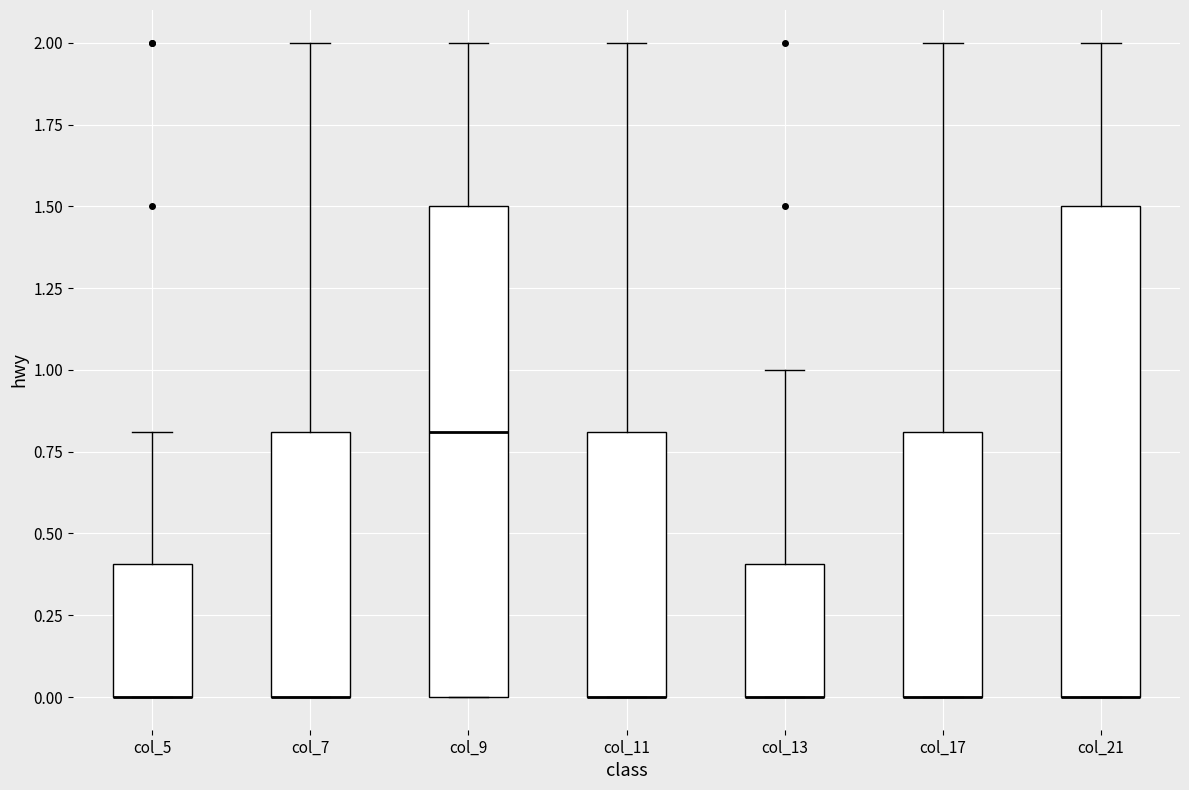

Reading left to right, transcribe this box plot: for each box, give where its median line is, the range the box spans, and where its two whiskers end, as read against the y-axis. The values are not printed on the chart, so give them approximately, as read against the axis.

col_5: median 0.0 (drawn on the box's lower edge), box 0.0 to 0.4, whiskers 0.0 to 0.8
col_7: median 0.0 (drawn on the box's lower edge), box 0.0 to 0.8, whiskers 0.0 to 2.0
col_9: median 0.8, box 0.0 to 1.5, whiskers 0.0 to 2.0
col_11: median 0.0 (drawn on the box's lower edge), box 0.0 to 0.8, whiskers 0.0 to 2.0
col_13: median 0.0 (drawn on the box's lower edge), box 0.0 to 0.4, whiskers 0.0 to 1.0
col_17: median 0.0 (drawn on the box's lower edge), box 0.0 to 0.8, whiskers 0.0 to 2.0
col_21: median 0.0 (drawn on the box's lower edge), box 0.0 to 1.5, whiskers 0.0 to 2.0